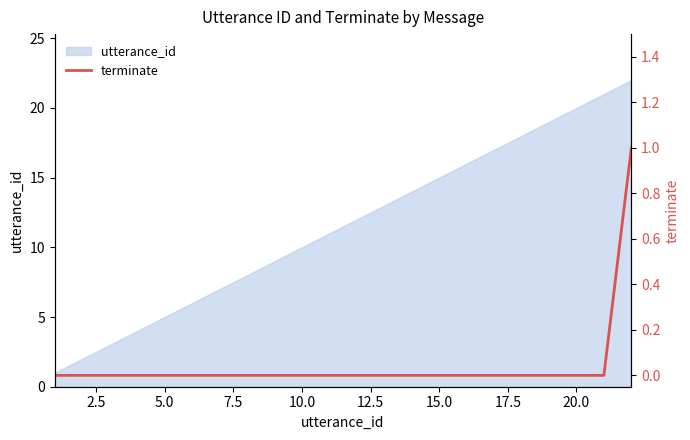

The chart shows a value of 1 at 21. True or false?

False